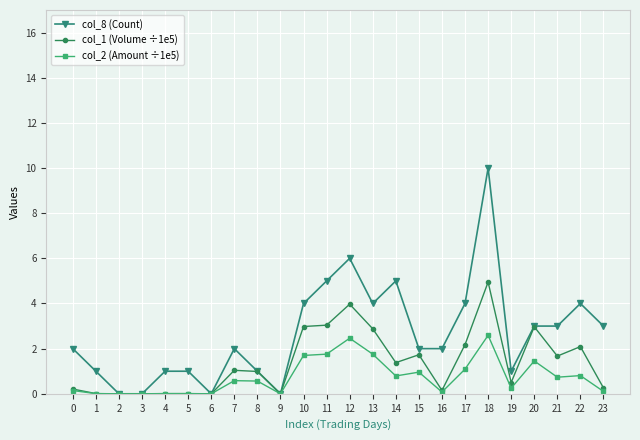

List the series in order of their overall mean, highest first.

col_8 (Count), col_1 (Volume ÷1e5), col_2 (Amount ÷1e5)